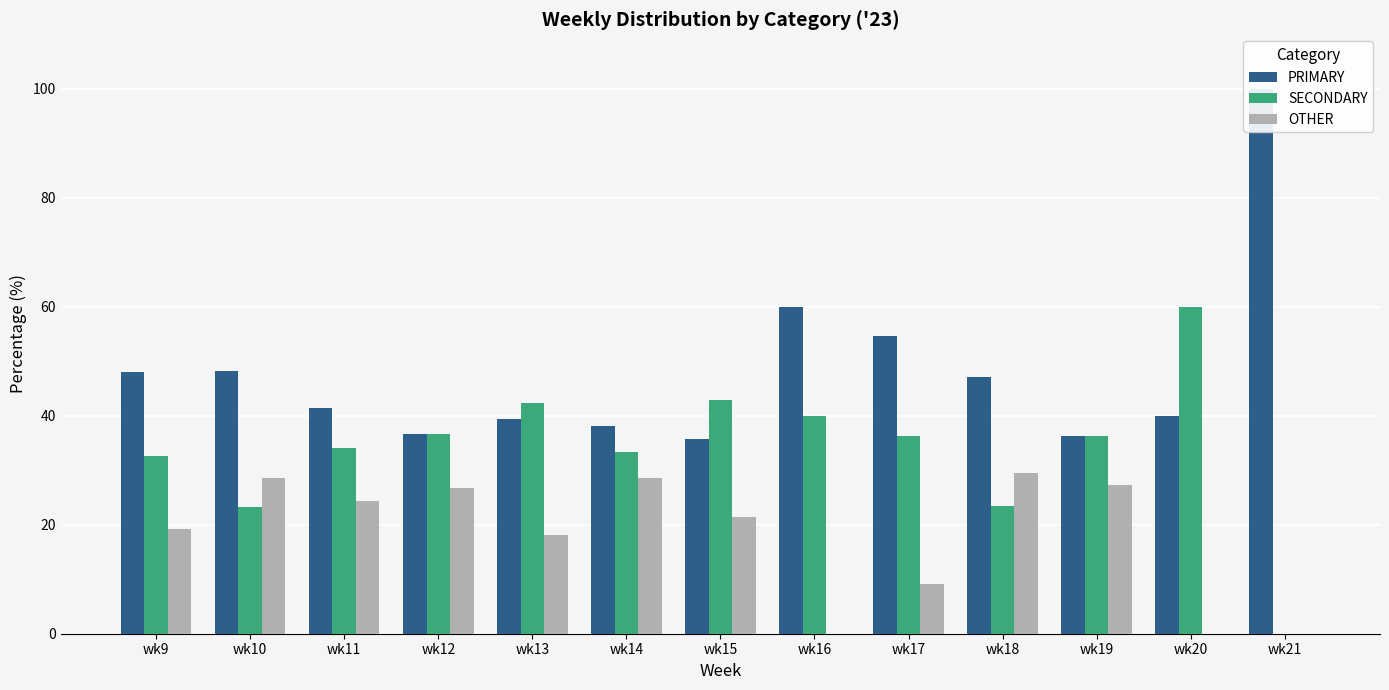

Rank the series by their maximum value, from lowest to highest.

OTHER, SECONDARY, PRIMARY